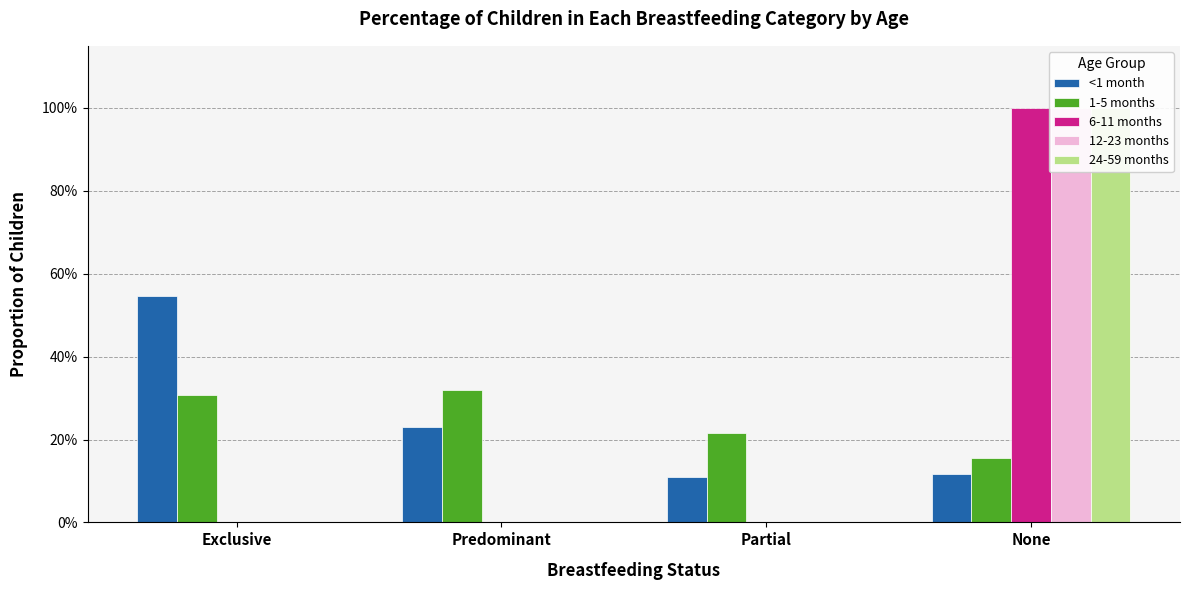

What is the value of the 1-5 months bar at the 4th from the left?

0.2